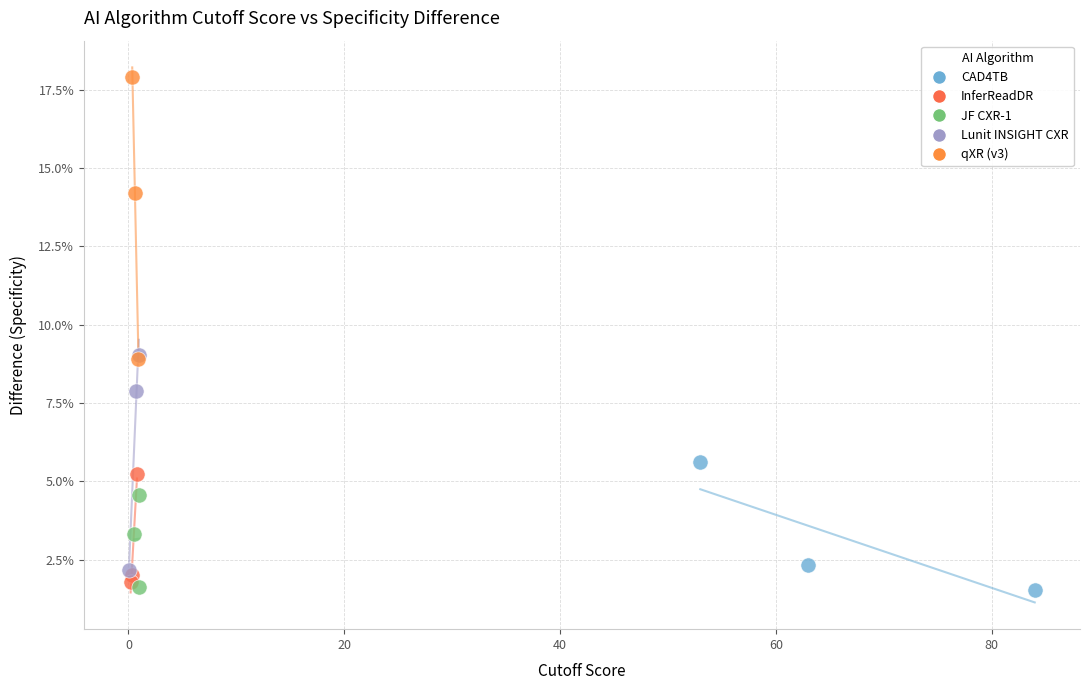

Which series has the largest Y range (max minus min)?

qXR (v3)